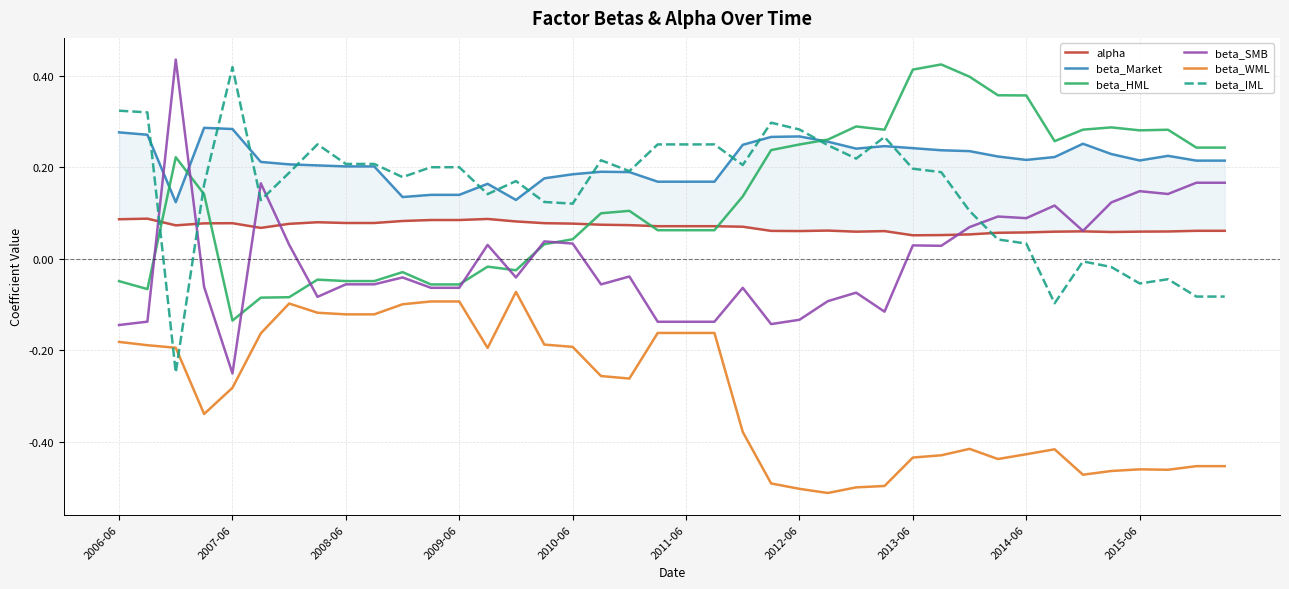

What is the sum of the alpha values at 34 and 18?

0.1